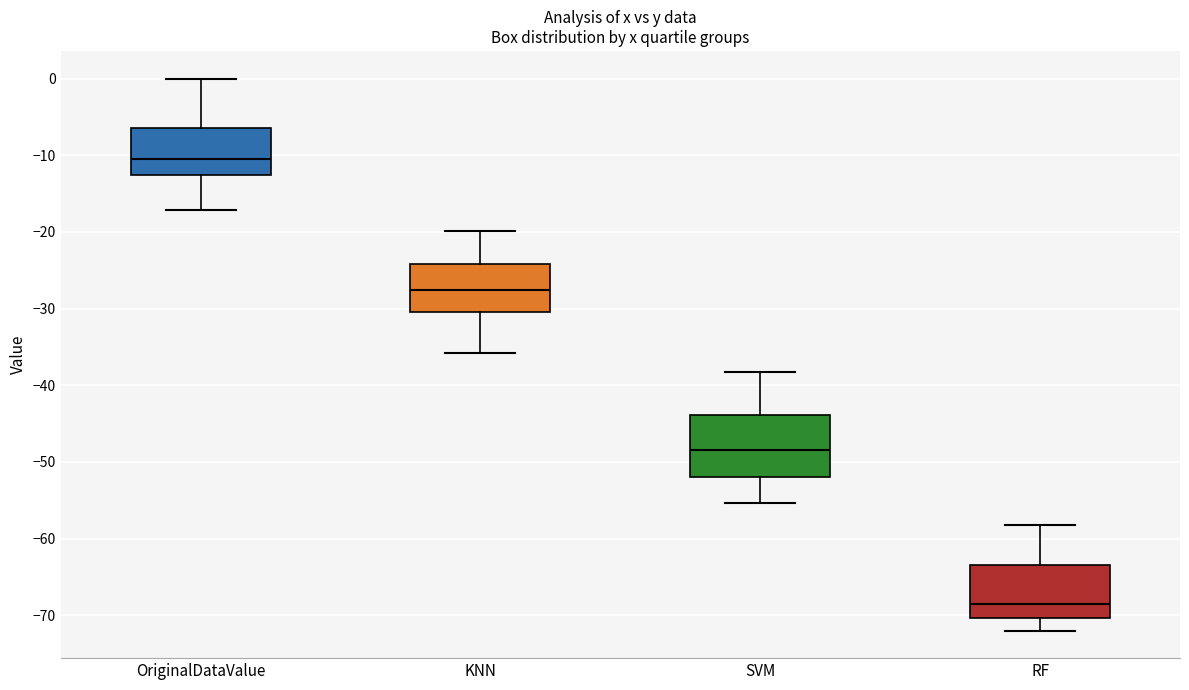

Reading left to right, read every box against the y-axis: the position of its median line, the range the box covers, and the ends of its whiskers. The values are not printed on the chart, so give them approximately, as read against the axis.

OriginalDataValue: median -11, box -13 to -6, whiskers -17 to 0
KNN: median -28, box -30 to -24, whiskers -36 to -20
SVM: median -48, box -52 to -44, whiskers -55 to -38
RF: median -68, box -70 to -63, whiskers -72 to -58